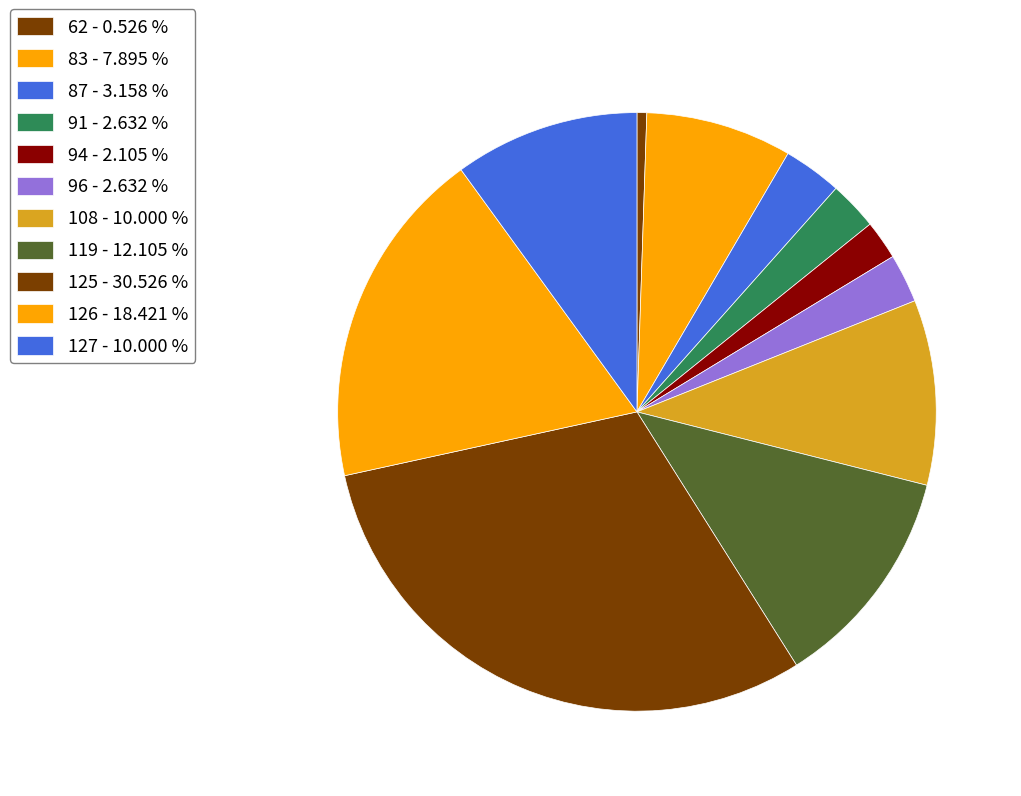

Is there any slice that represents more than half of the pie?

No